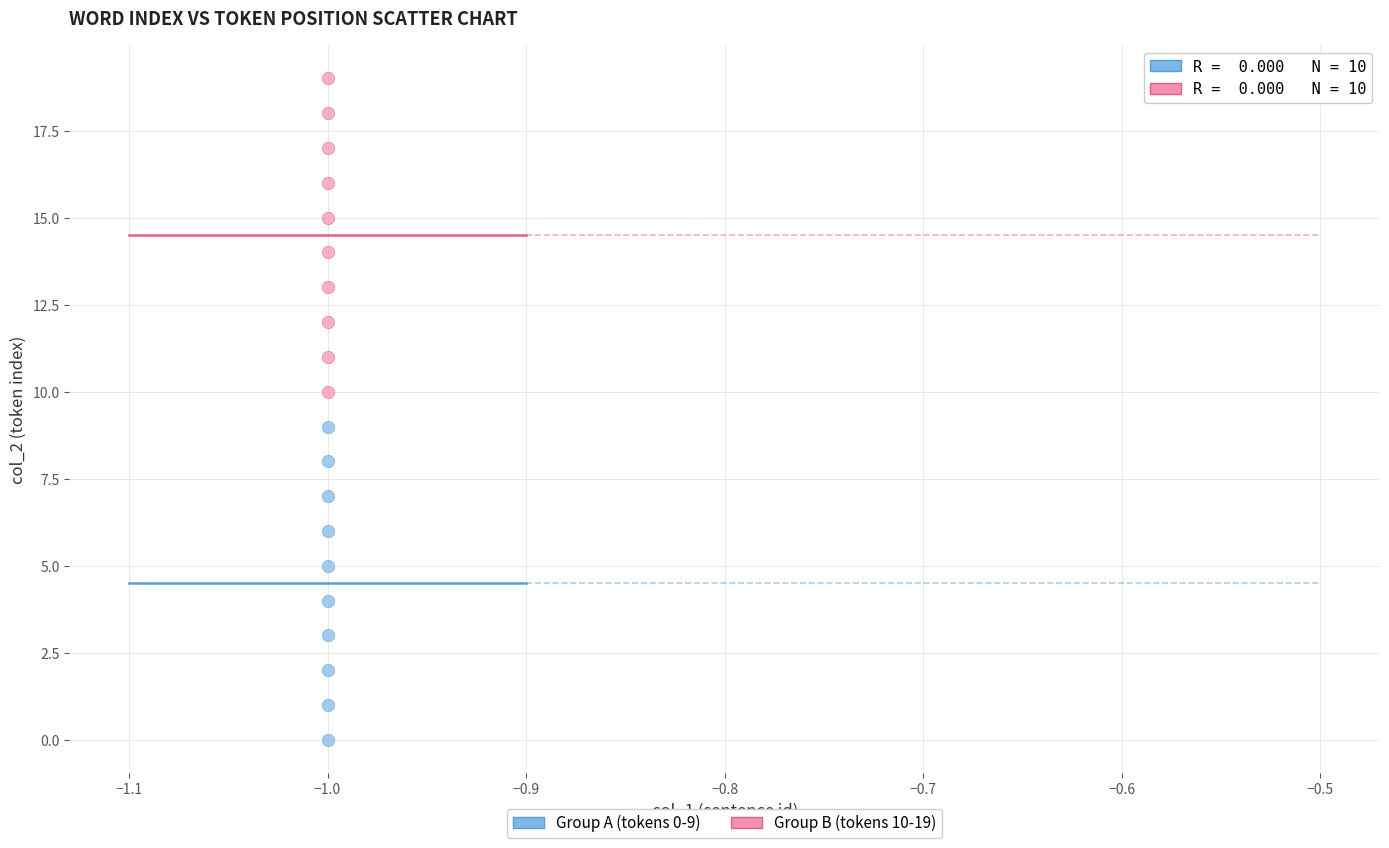

Which series contains the lowest Y value?

Group A (tokens 0-9)